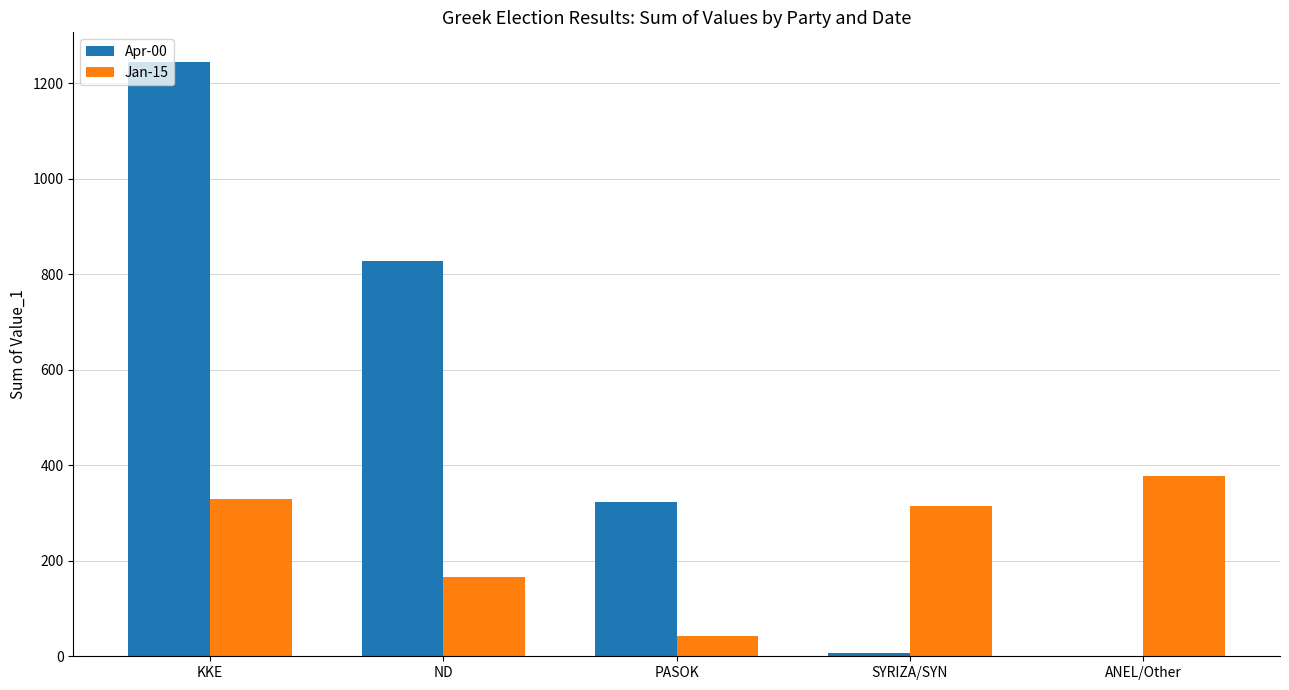

At which label is Jan-15 closest to 210?

ND